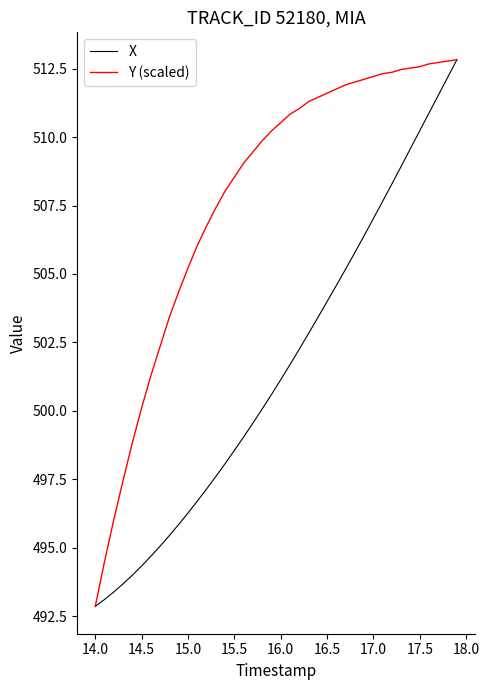

At how many categories does at least one series exceed 501?

34